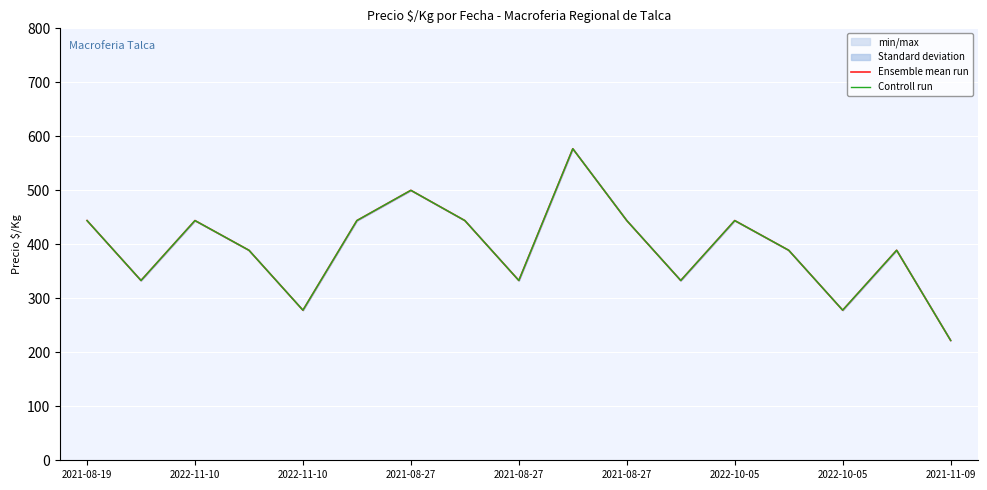

True or false: Controll run and Ensemble mean run cross at least once.

False